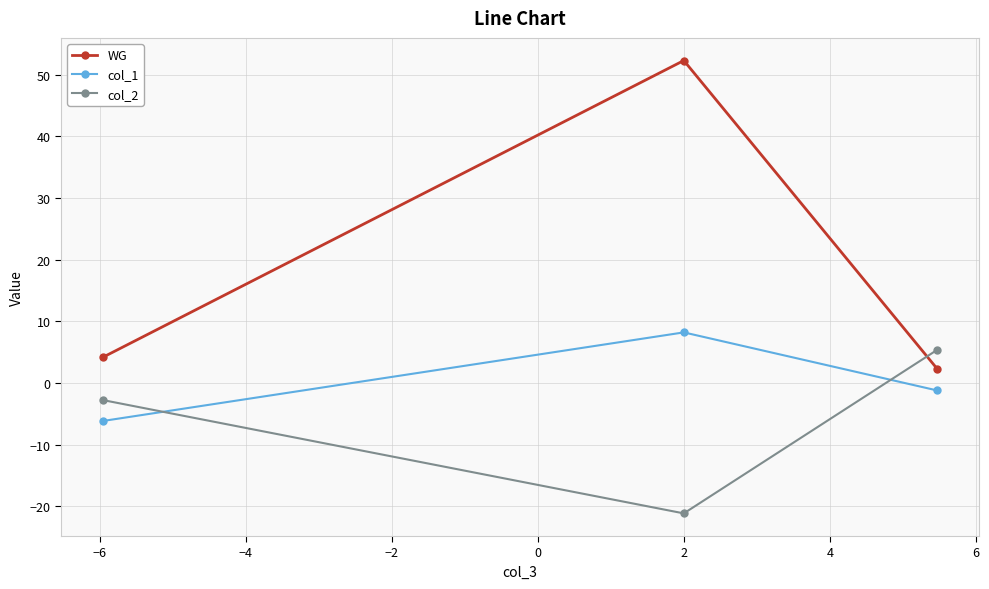

What are all the series names shown in the legend?

WG, col_1, col_2